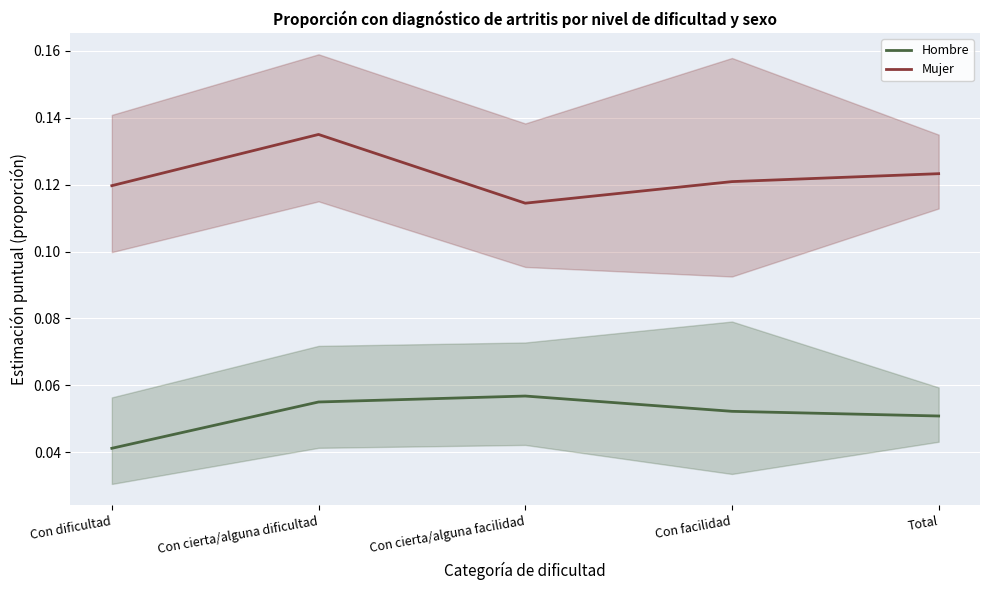

True or false: Mujer and Hombre cross at least once.

False